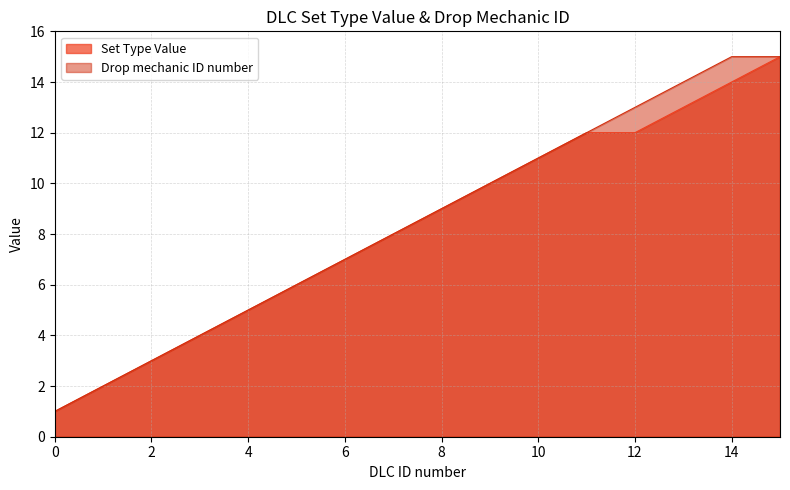

What is the difference between the Drop mechanic ID number values at 2 and 0?

2